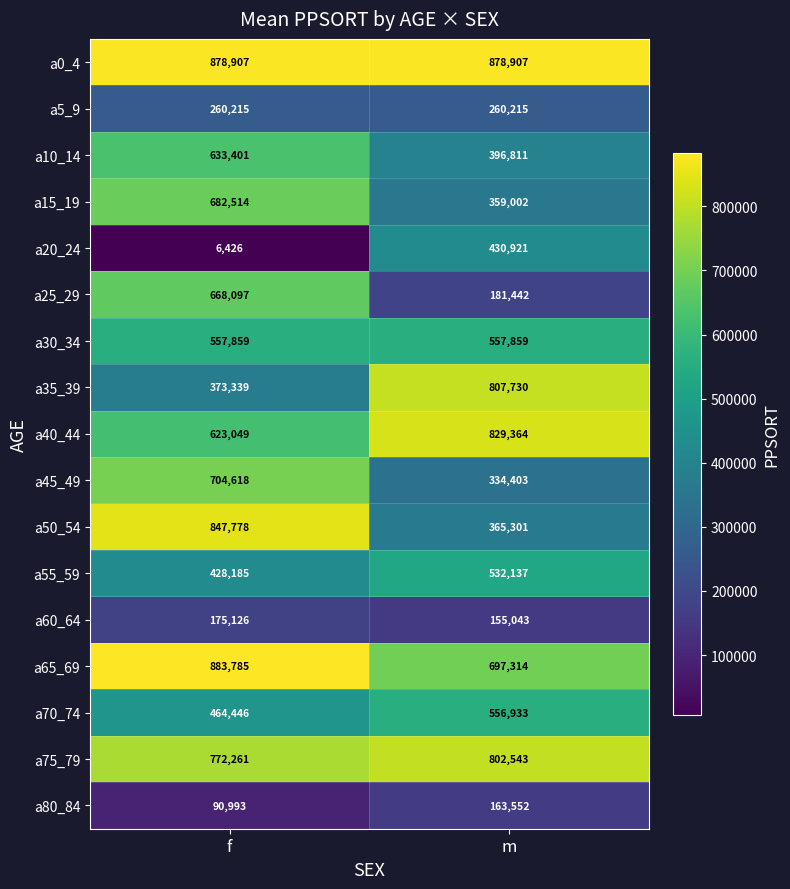

Which series changed the most between f and m?

a25_29